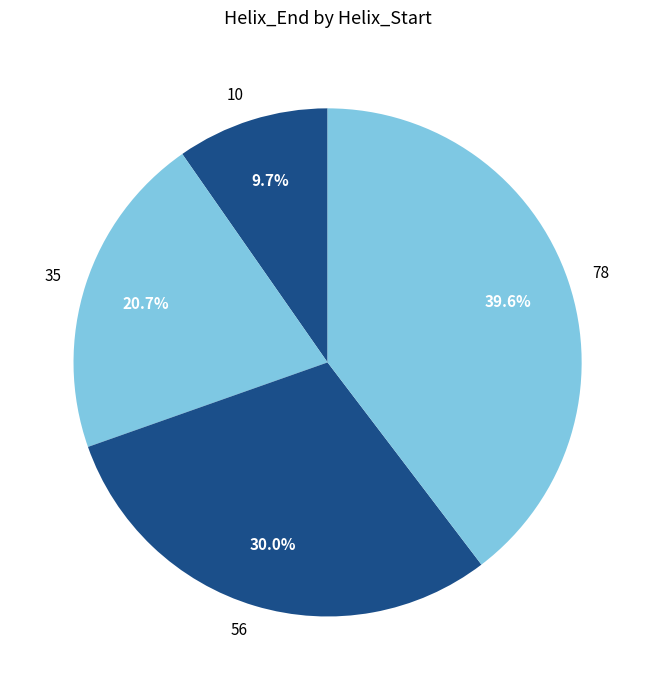

What is the largest slice in the pie chart?

78